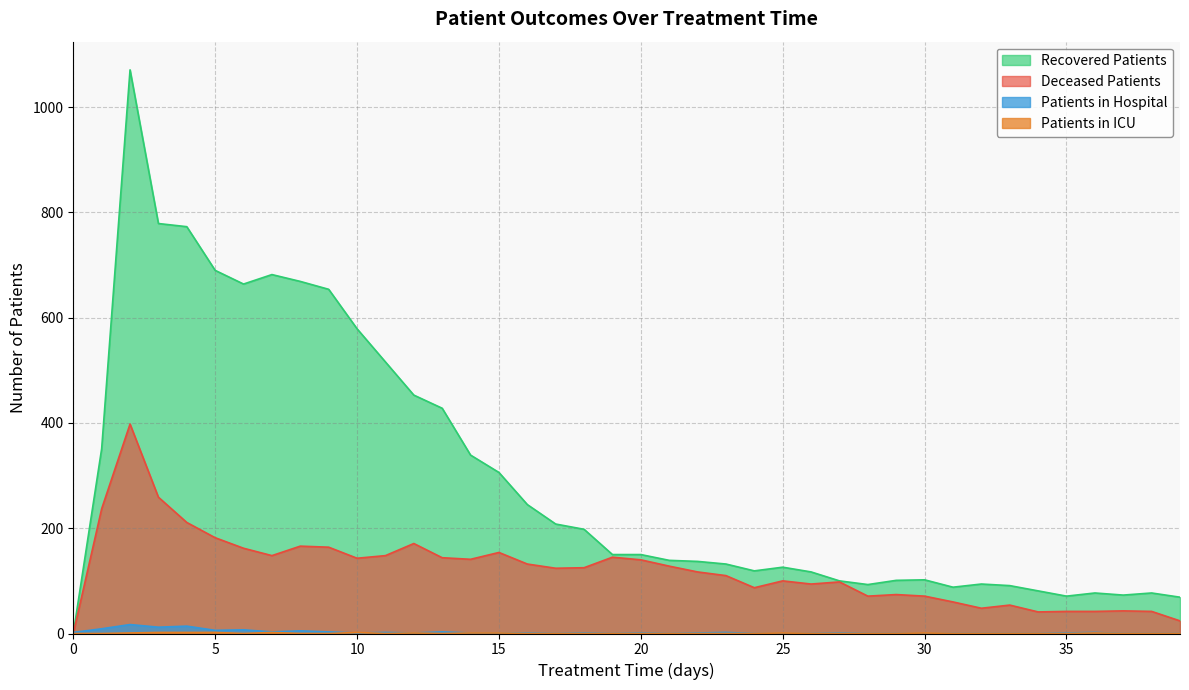

How many lines are shown in the chart?

4